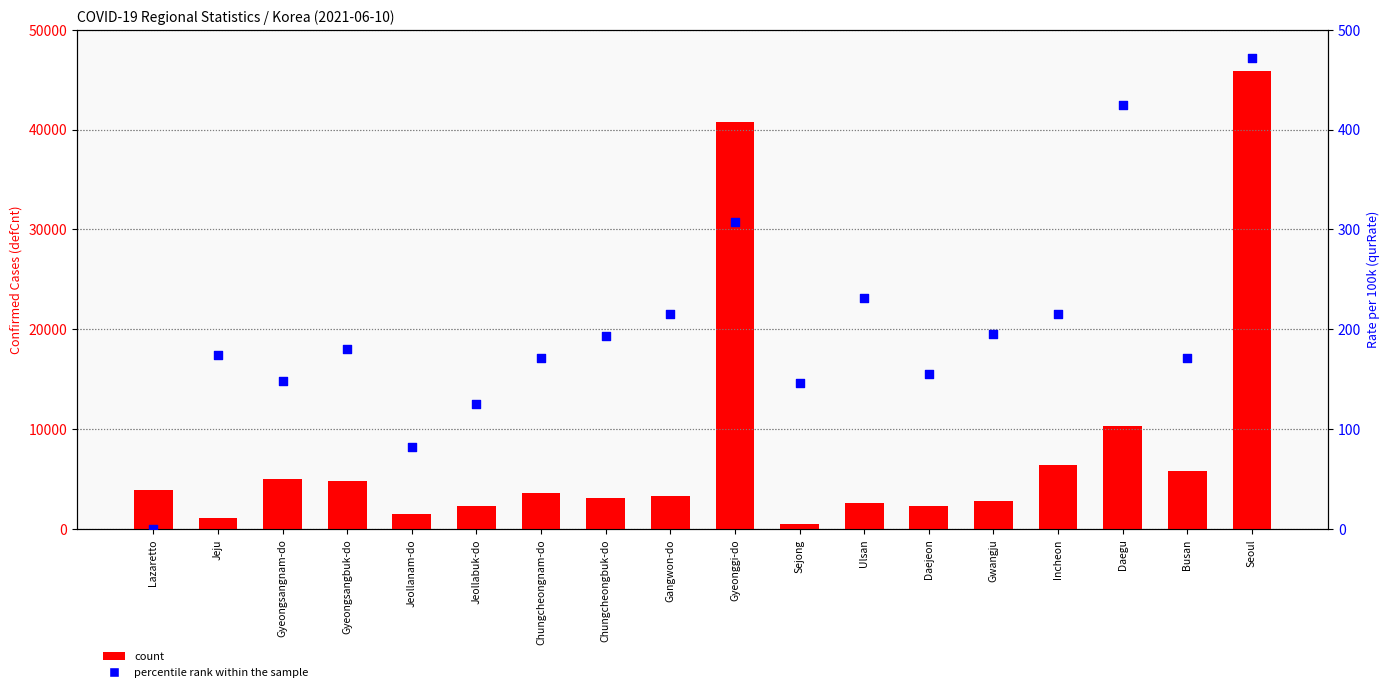

Is the value of count at Busan greater than the value of percentile rank within the sample at Jeollanam-do?

Yes